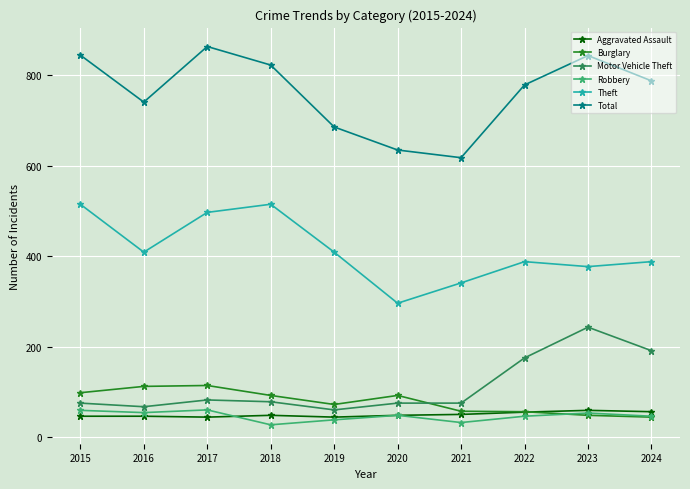

Where is the first local maximum for Total?

2017